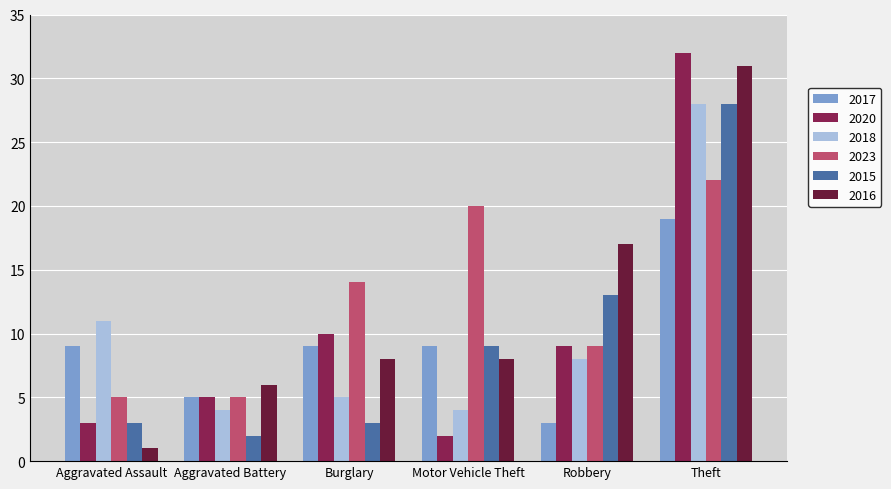

Read the 2017 value at Aggravated Battery.

5